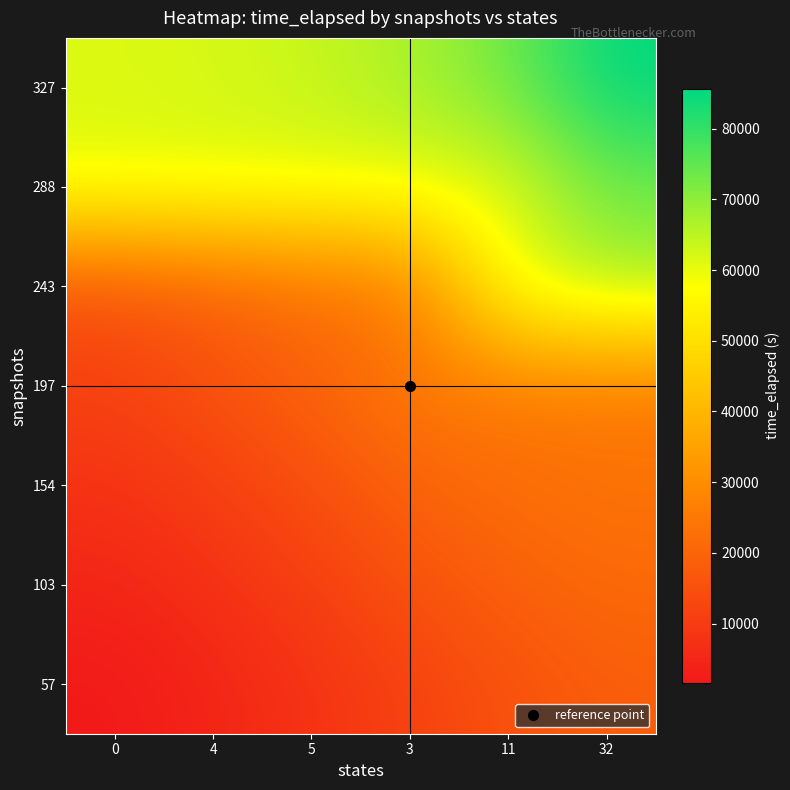

Reading right to left, extract all data points from this chart.

57: 32=18220.5	11=15190.2	3=11537.3	5=7735.6	4=4518.4	0=1611.0
103: 32=21250.9	11=18843.1	3=15338.9	5=10952.9	4=7425.7	0=4518.4
154: 32=23658.6	11=22347.4	3=19724.9	5=14480.0	4=10952.9	0=7735.6
197: 32=24969.8	11=24969.8	3=24969.8	5=19724.9	4=15338.9	0=11537.3
243: 32=66866.9	11=60609.6	3=24969.8	5=22347.4	4=18843.1	0=15190.2
288: 32=73124.2	11=60609.6	3=60609.6	5=60609.6	4=60609.6	0=60609.6
327: 32=85638.7	11=73124.2	3=66866.9	5=63738.3	4=62173.9	0=61391.8